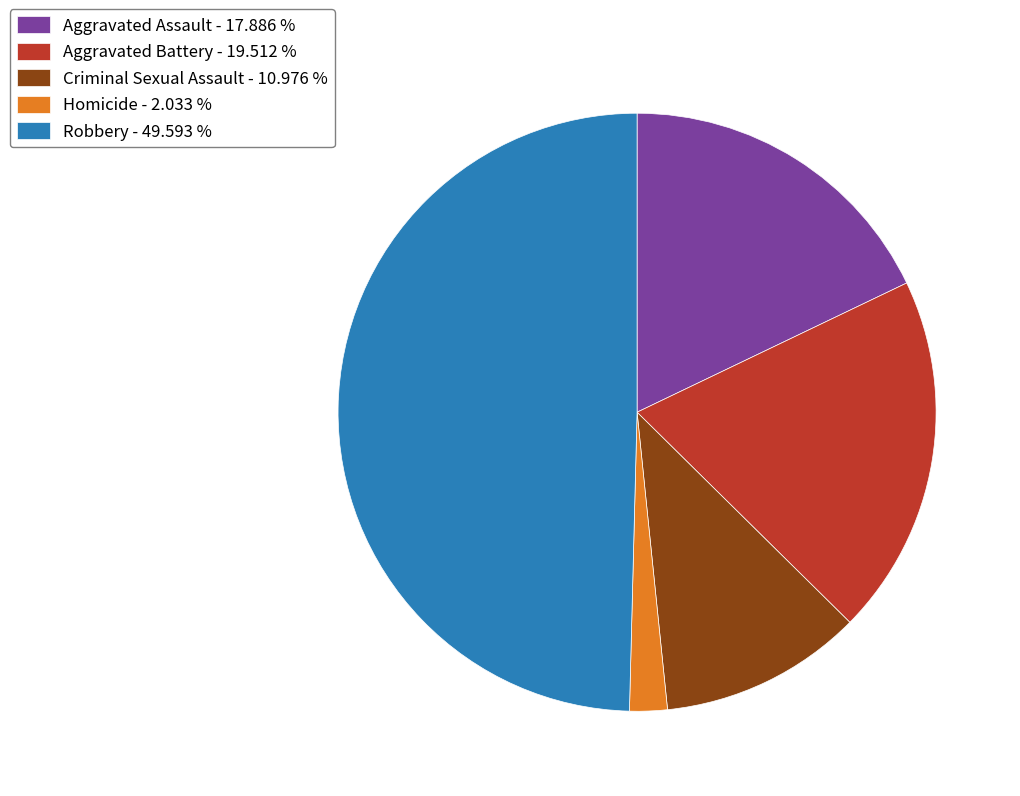

Does Homicide - 2.033 % account for over 50% of the chart?

No